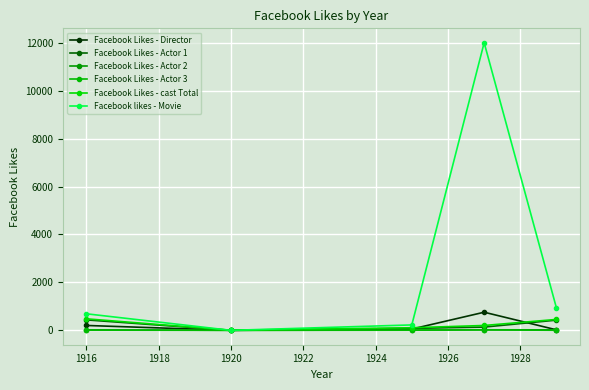

True or false: Facebook likes - Movie and Facebook Likes - cast Total cross at least once.

True